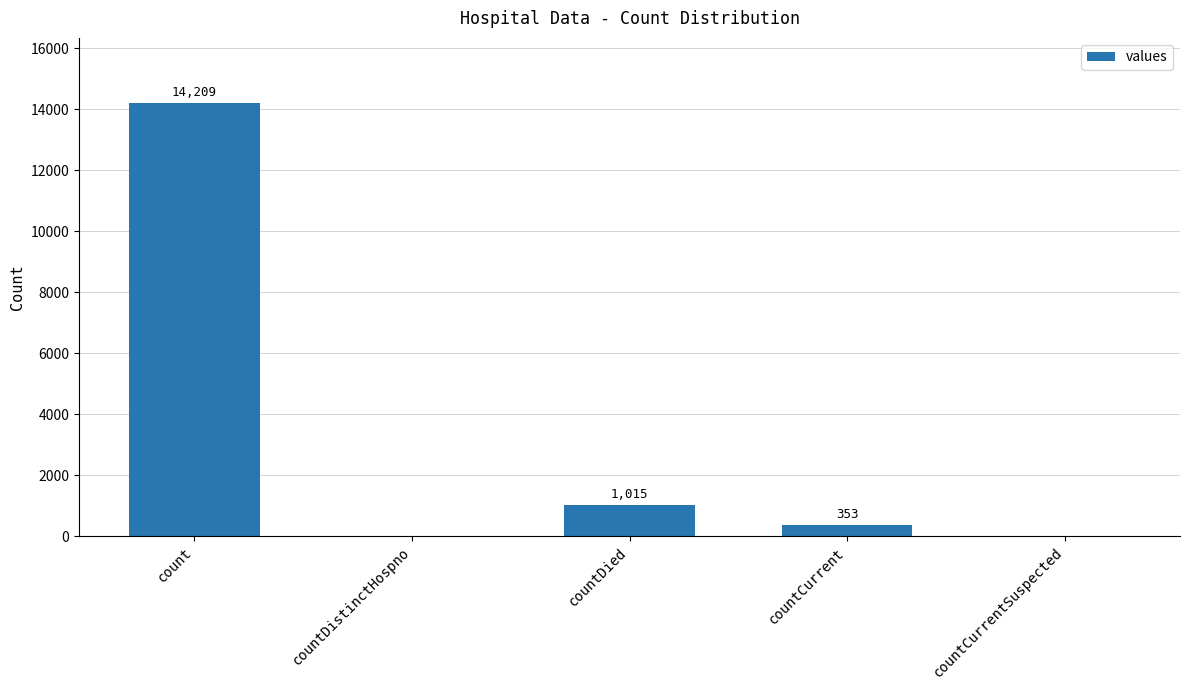

Reading left to right, what are all the values shown in this chart?

14209	0	1015	353	0